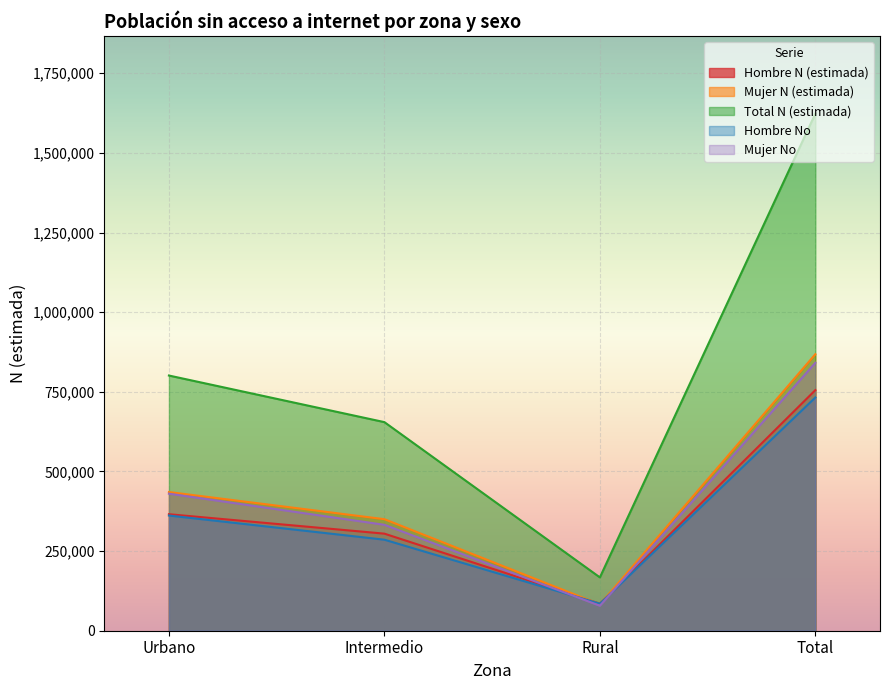

What is the difference between the maximum and minimum values in the Hombre No series?

647336